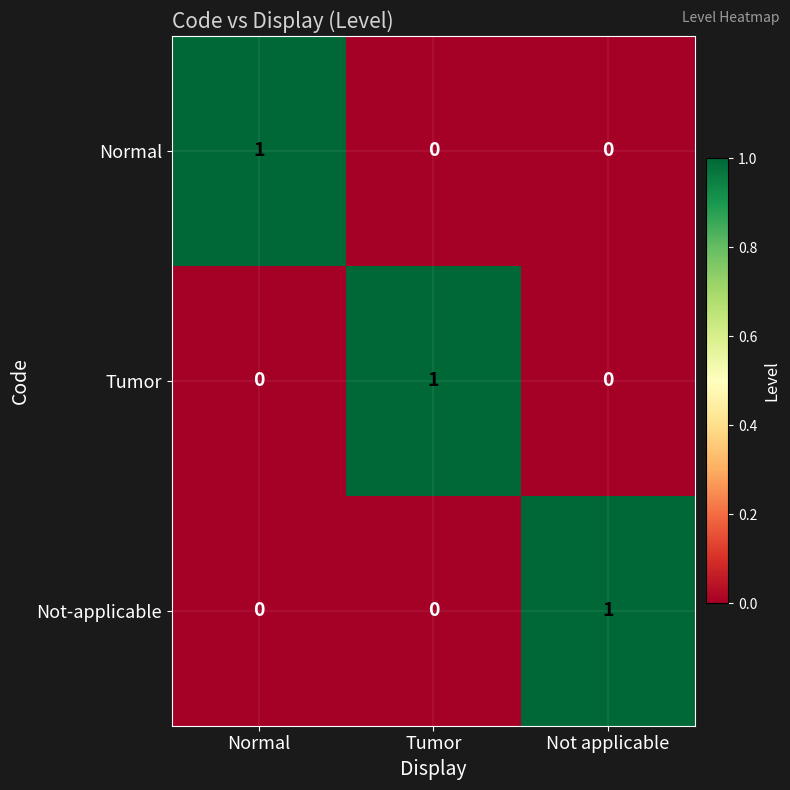

At how many categories does at least one series exceed 0?

3